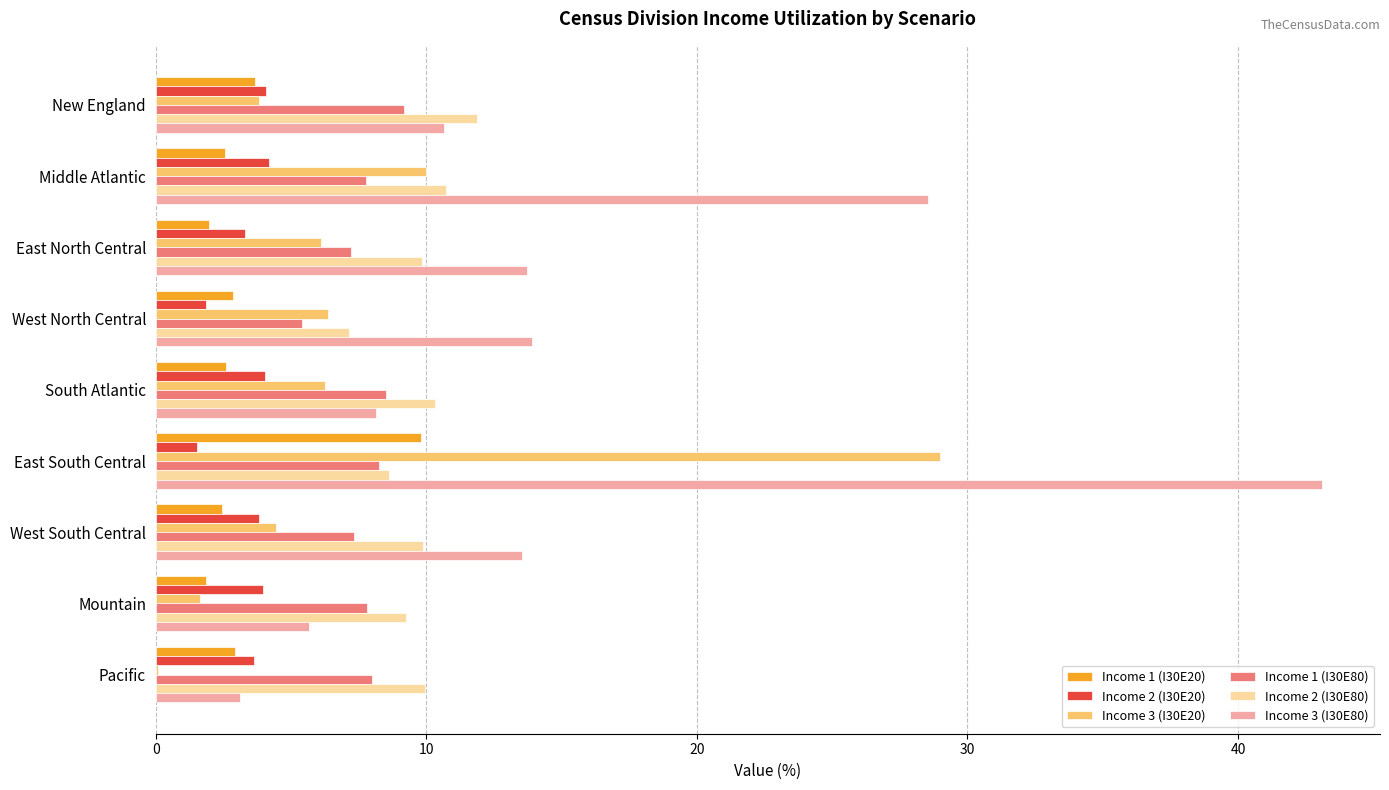

What is the total value across all series at Middle Atlantic?

63.8